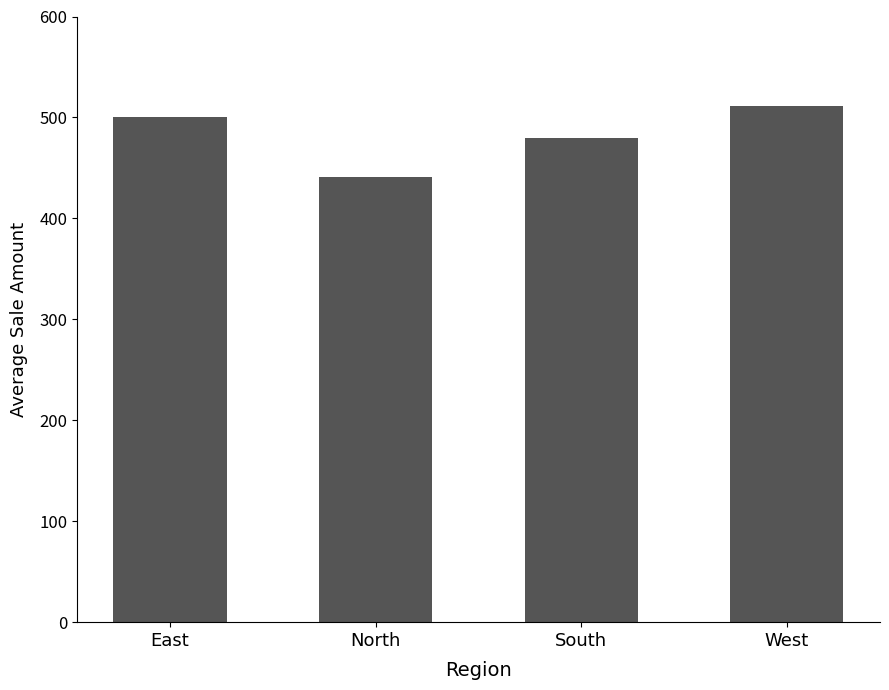

What is the sum of all values?

1933.4